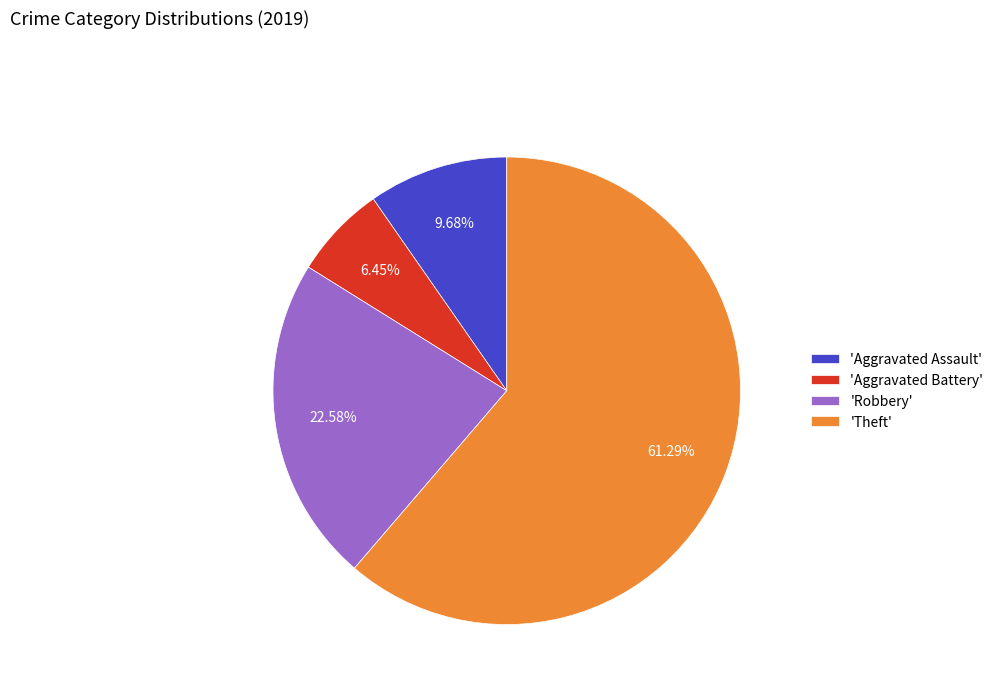

Do 'Aggravated Battery' and 'Robbery' together represent more than half of the pie?

No